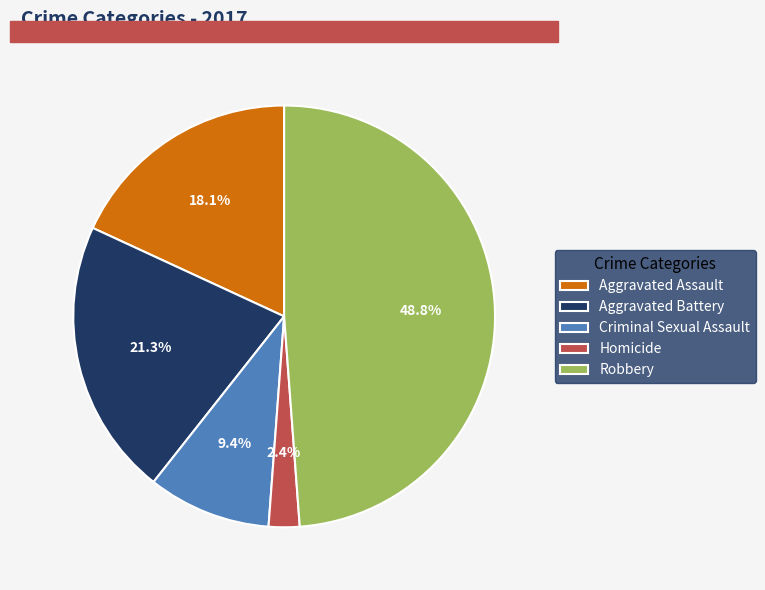

The Aggravated Assault slice represents 18% of the pie. True or false?

True